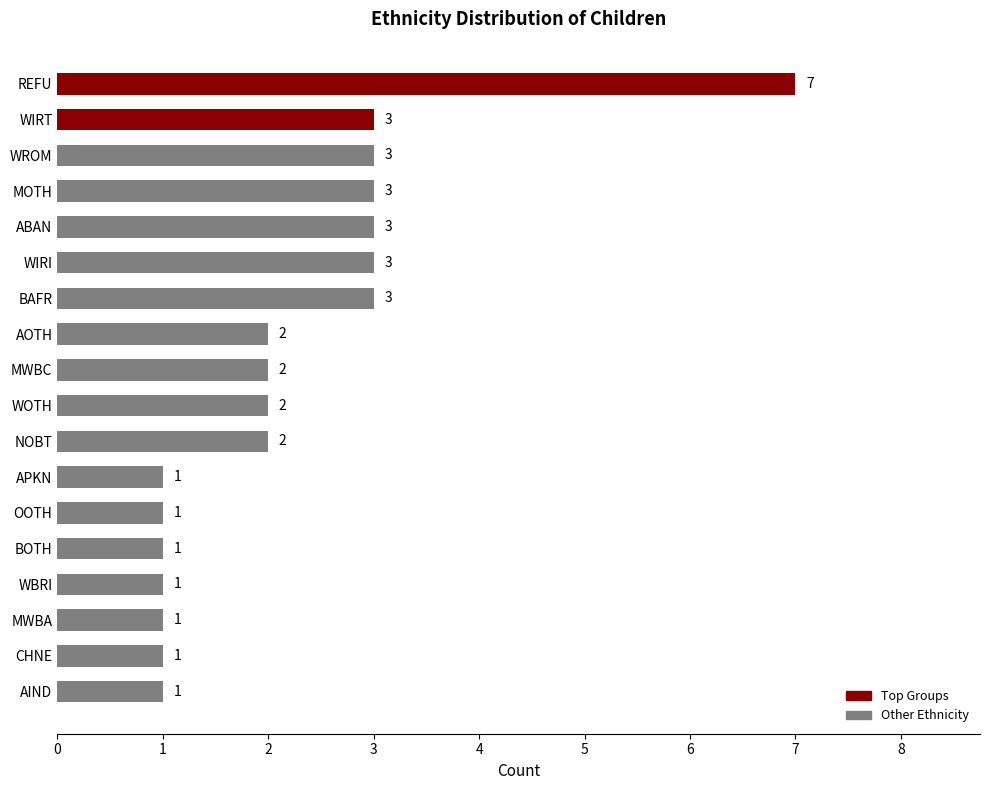

Is it true that the value at WOTH is 2?

True